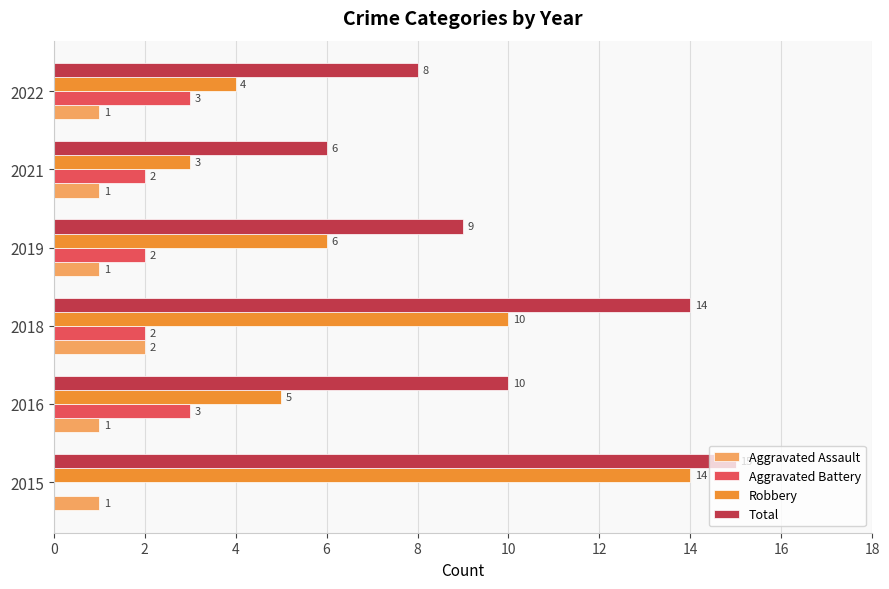

Which series has the largest total across all categories?

Total